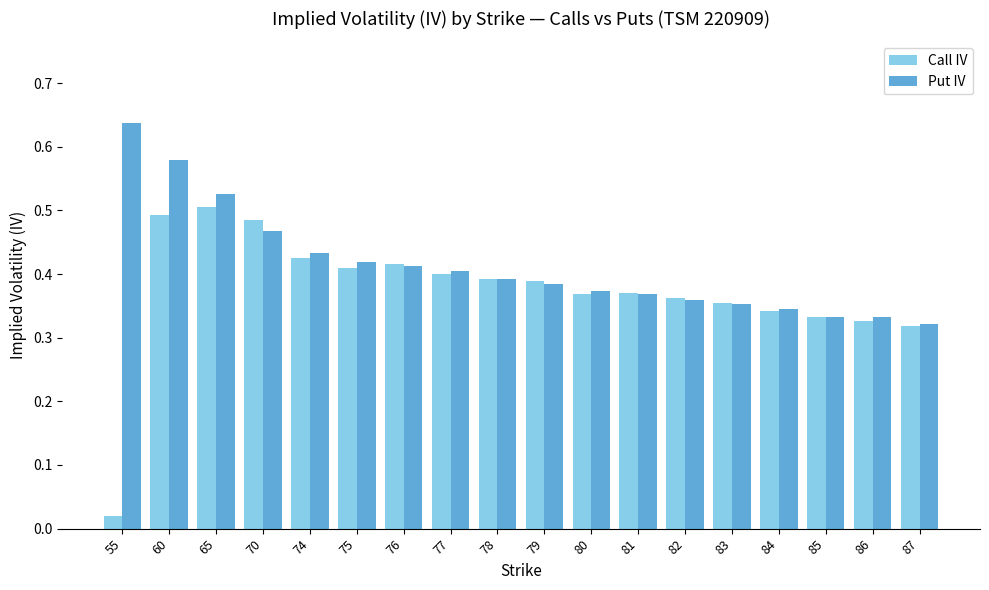

What is the sum of the Put IV values at 74 and 82?

0.8